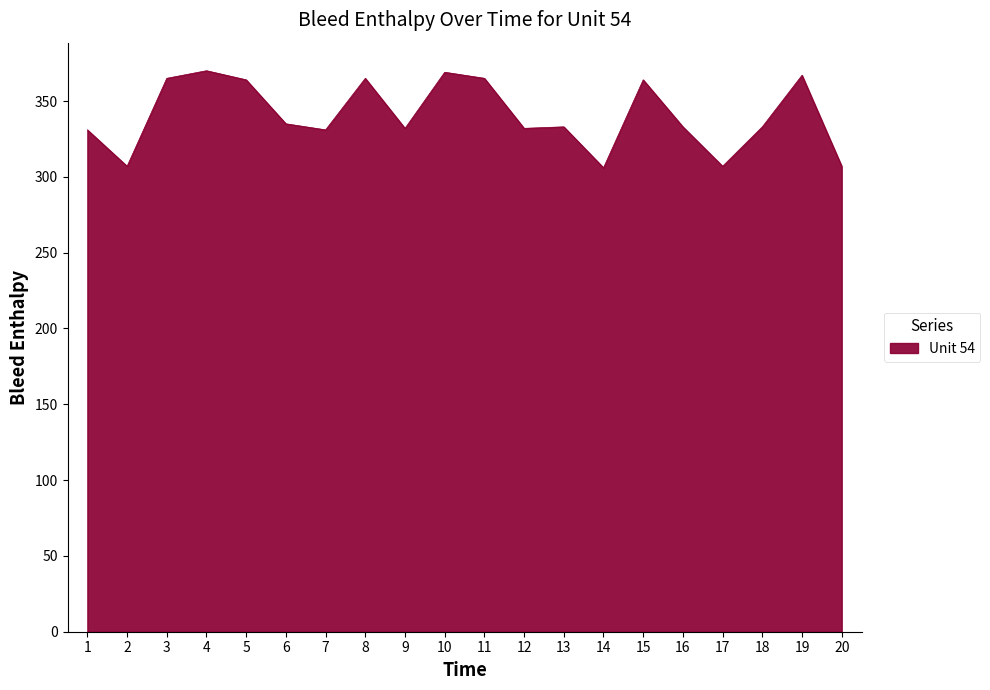

What is the minimum value shown in the chart?

306